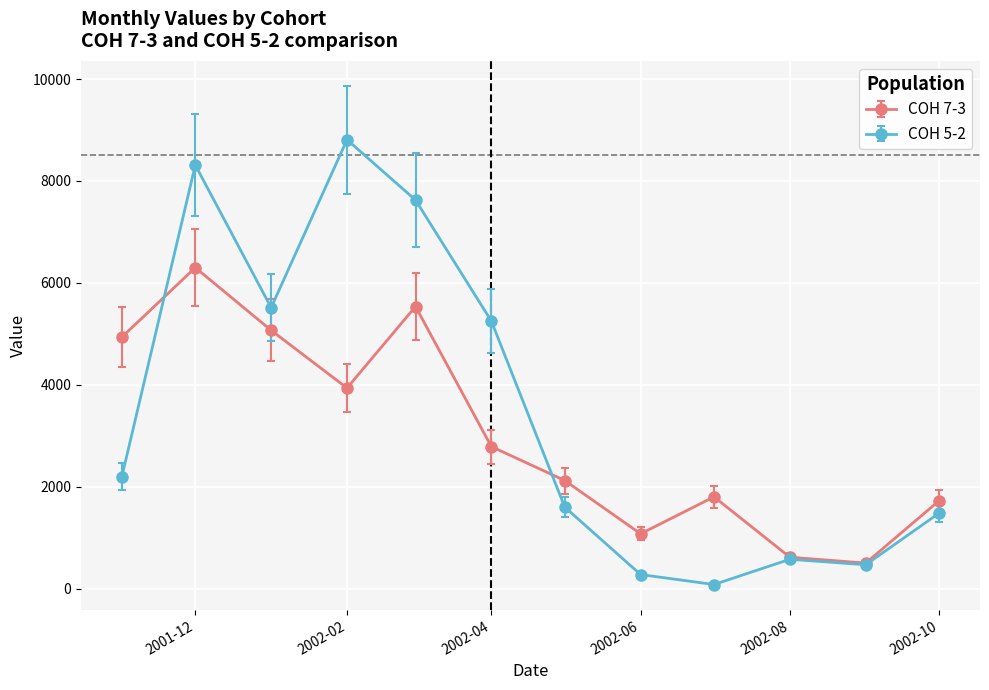

At how many categories does at least one series exceed 4002?

6